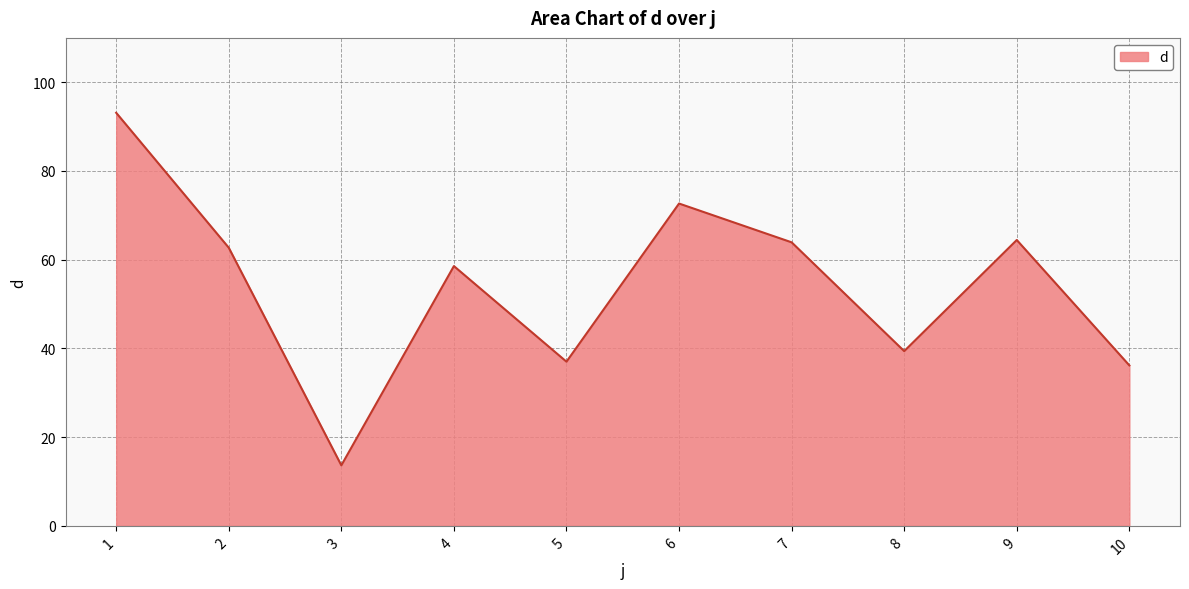

The value at 1 is 155.1. True or false?

False